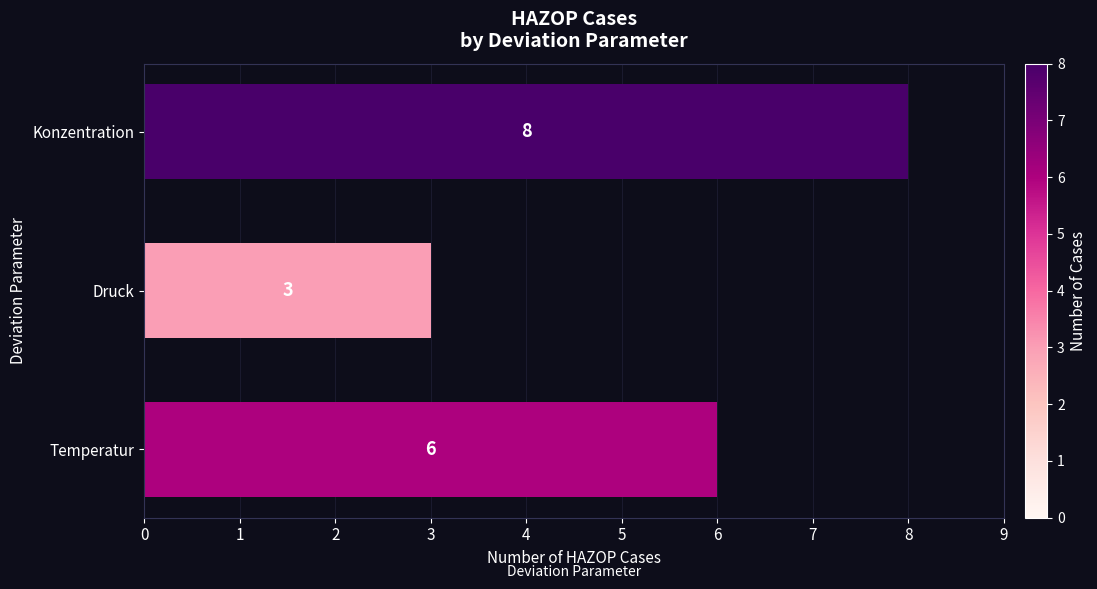

Reading top to bottom, extract all data points from this chart.

8	3	6